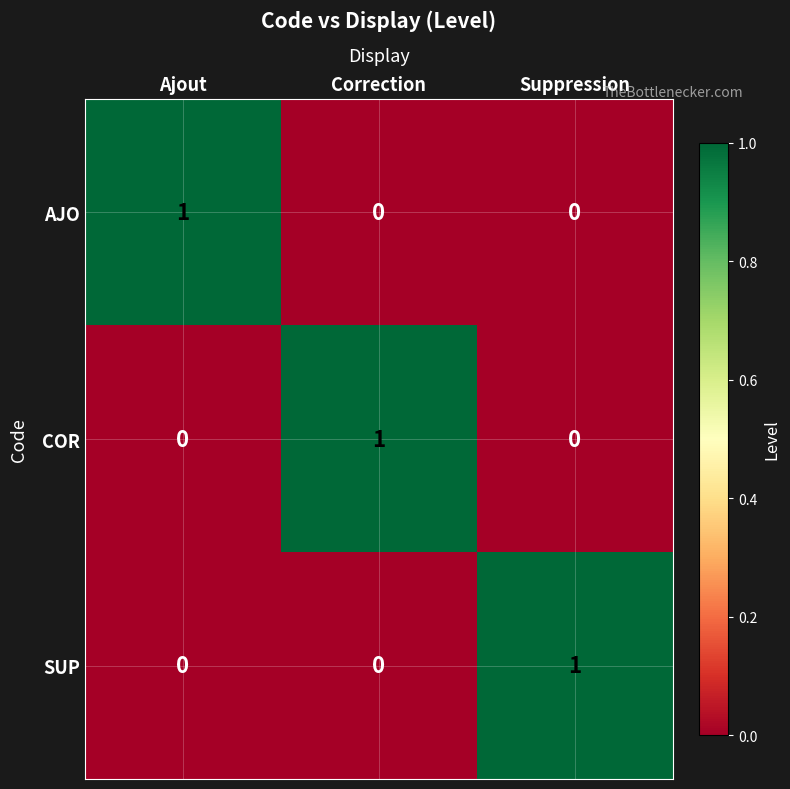

Is it true that SUP equals 0 at Correction?

True